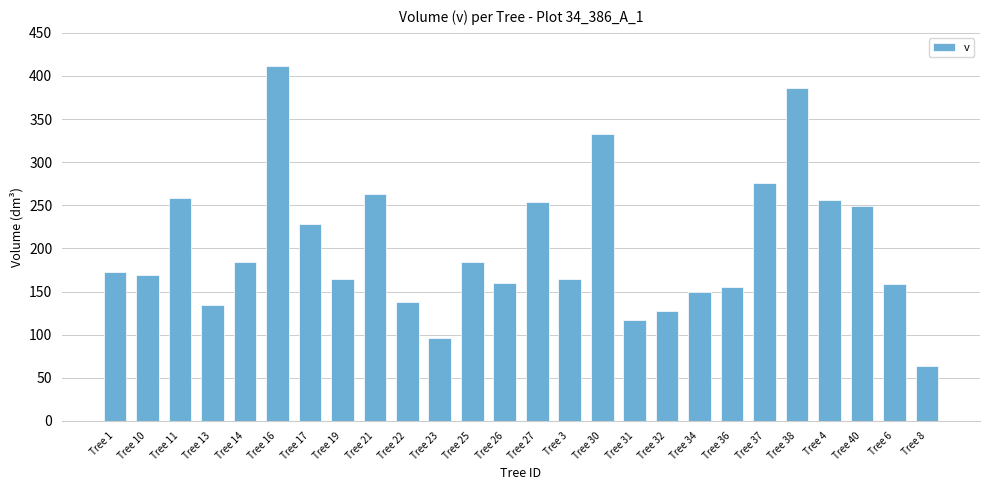

What is the sum of the values at Tree 17 and Tree 22?

365.4